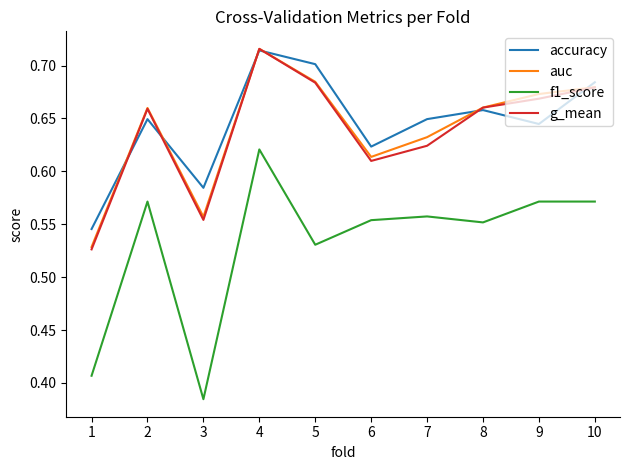

True or false: g_mean has a value of 0.7 at 5.

True